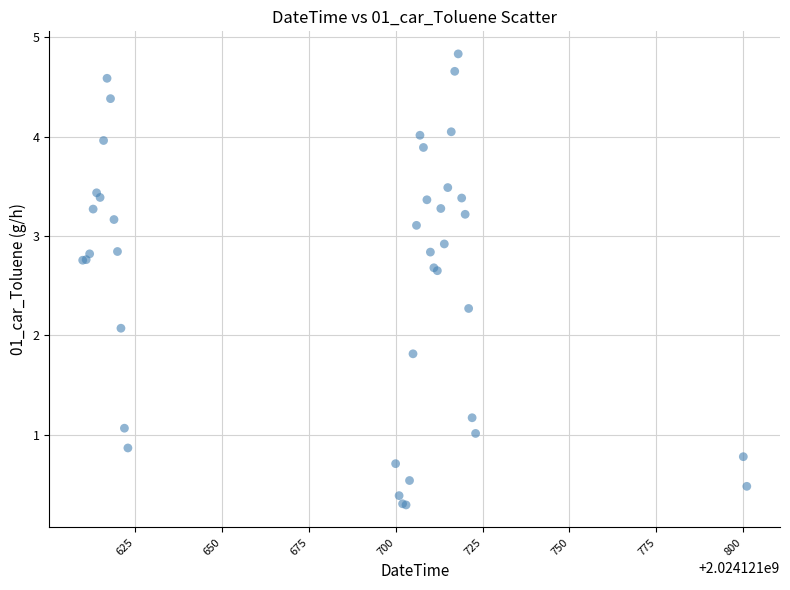

What Y value in the scatter plot is closest to 2?

2.1